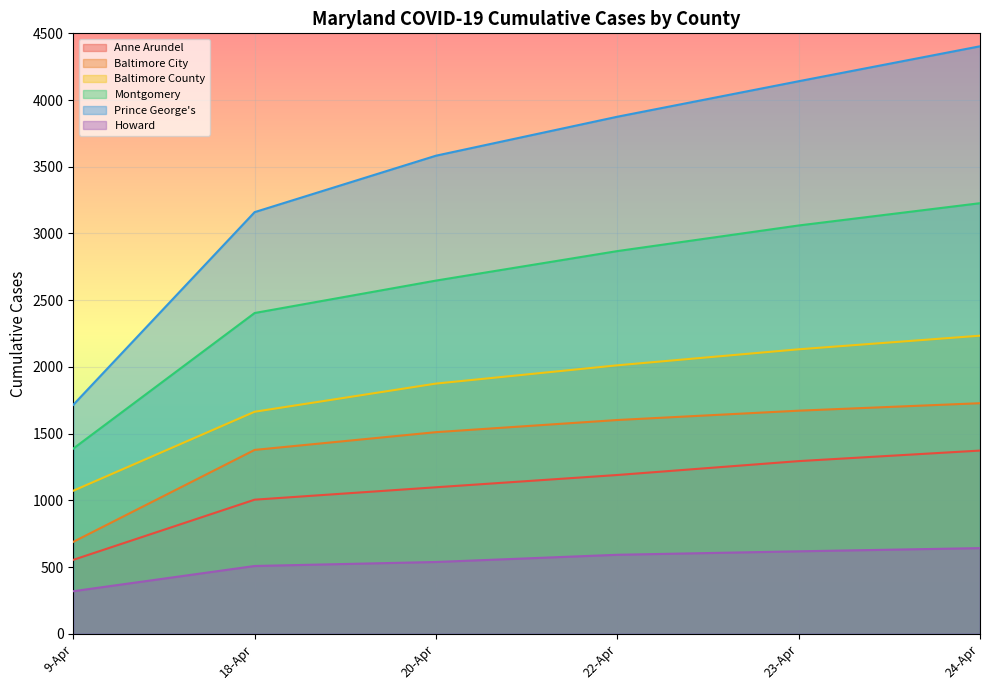

True or false: Baltimore City has a value of 689 at 23-Apr.

False